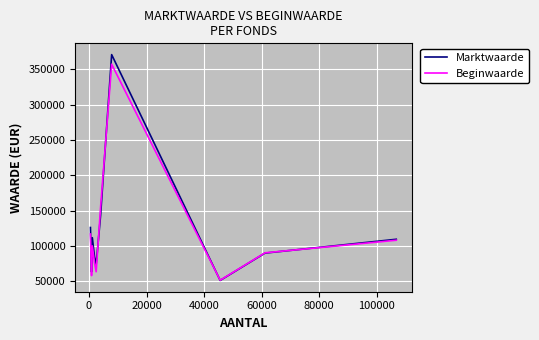

What are all the series names shown in the legend?

Marktwaarde, Beginwaarde